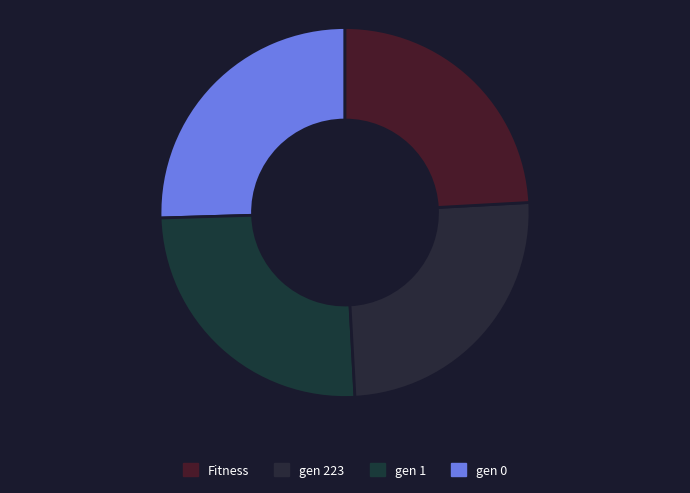

How many segments does this pie chart have?

4